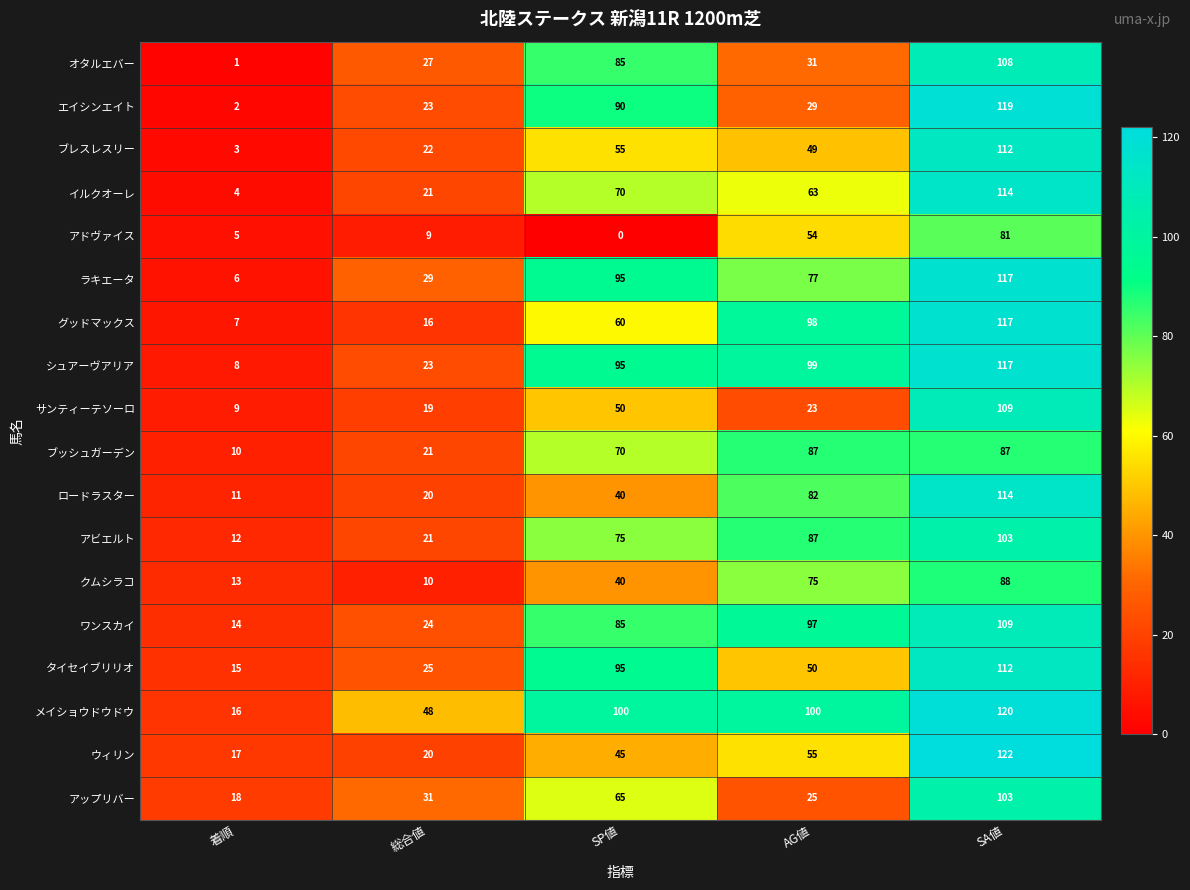

What is the maximum value for メイショウドウドウ?

120